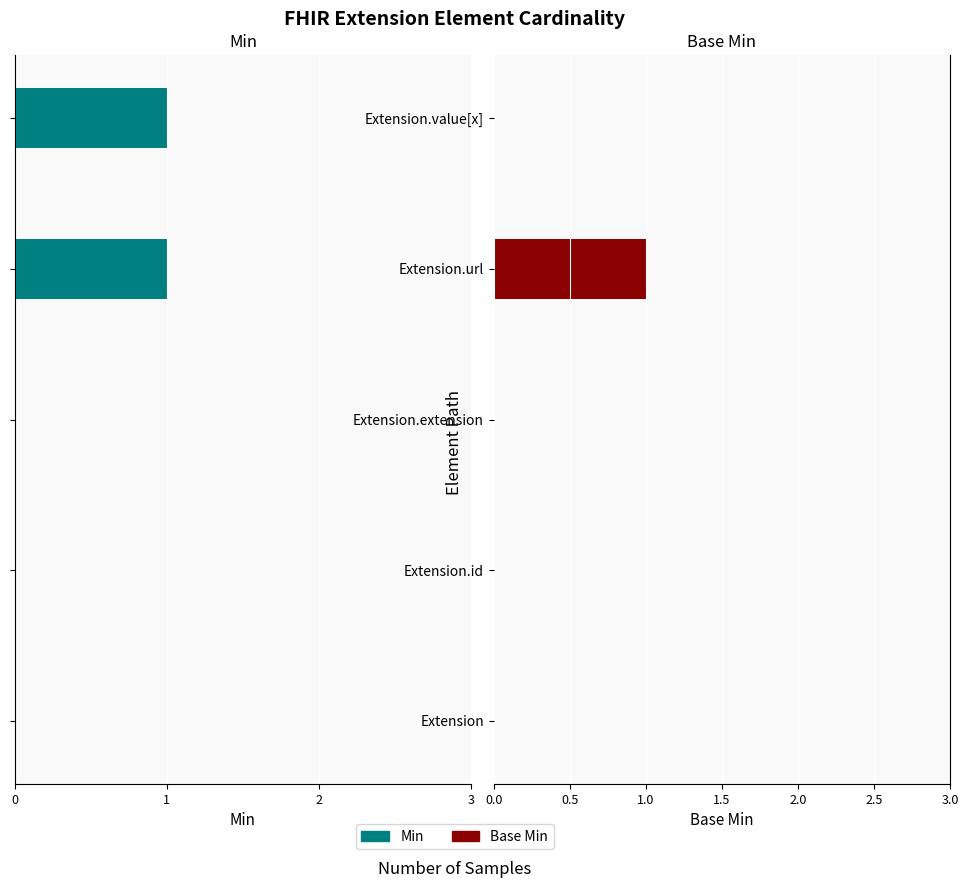

What are all the series names shown in the legend?

Min, Base Min